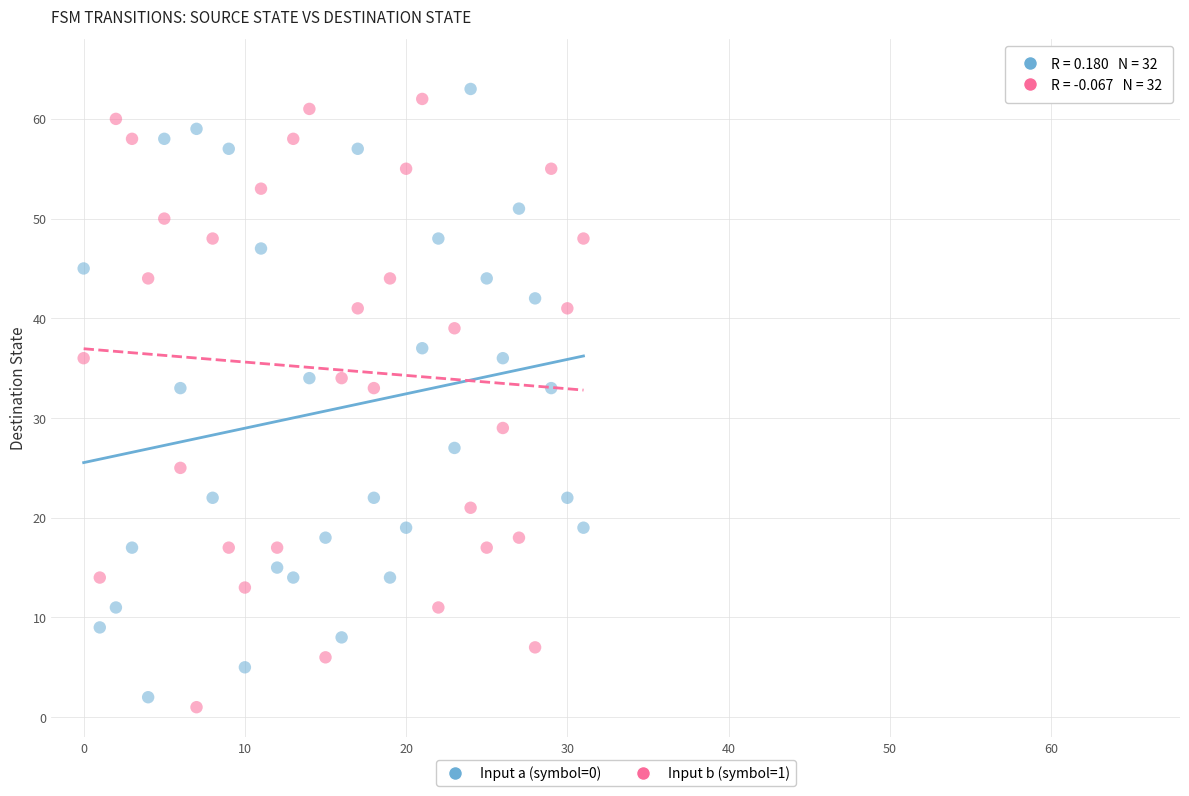

What are all the series names shown in the legend?

Input a (symbol=0), Input b (symbol=1)